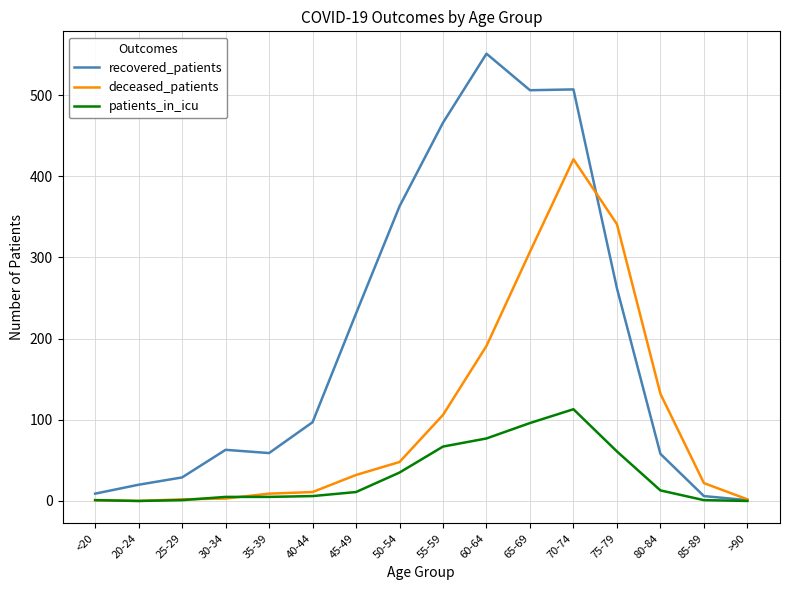

What is the maximum value shown in the chart?

551